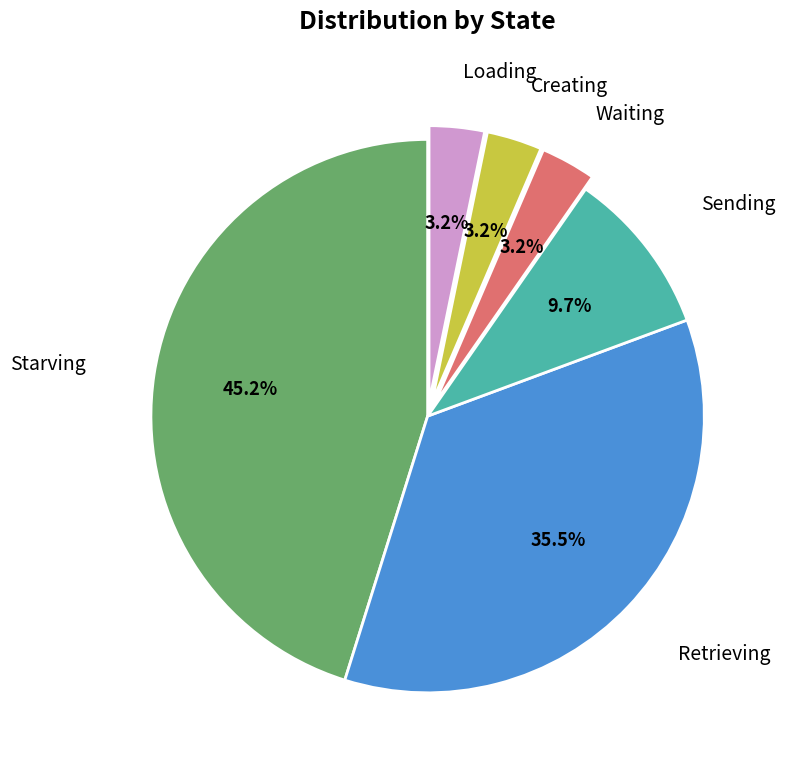

Is there a majority slice in this chart?

No